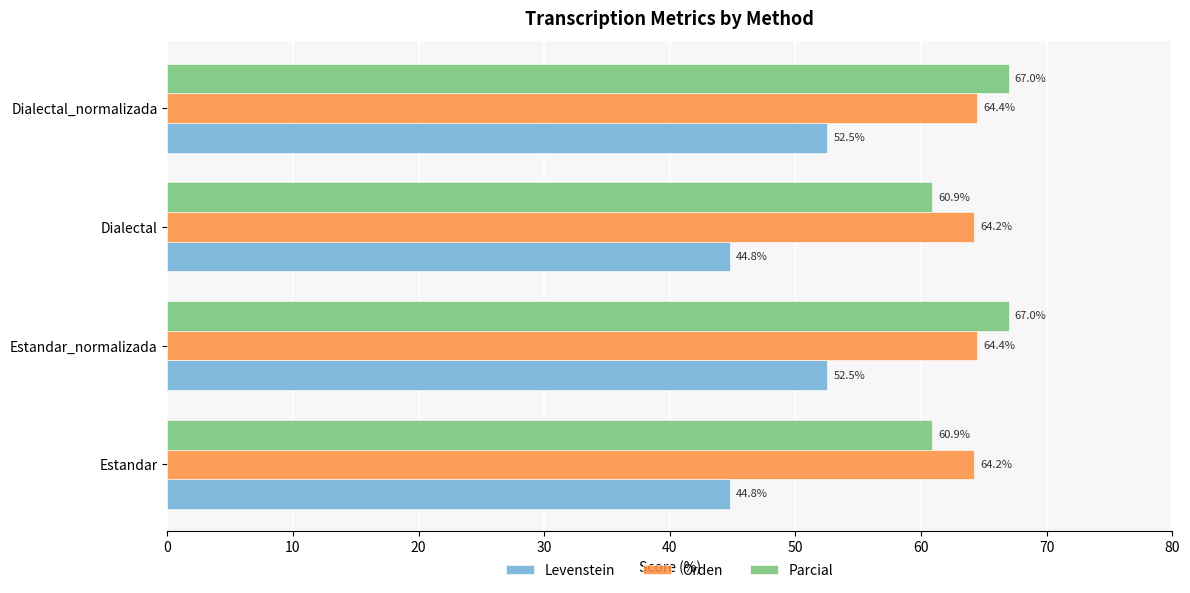

Is the value of Levenstein at Dialectal greater than the value of Orden at Dialectal_normalizada?

No